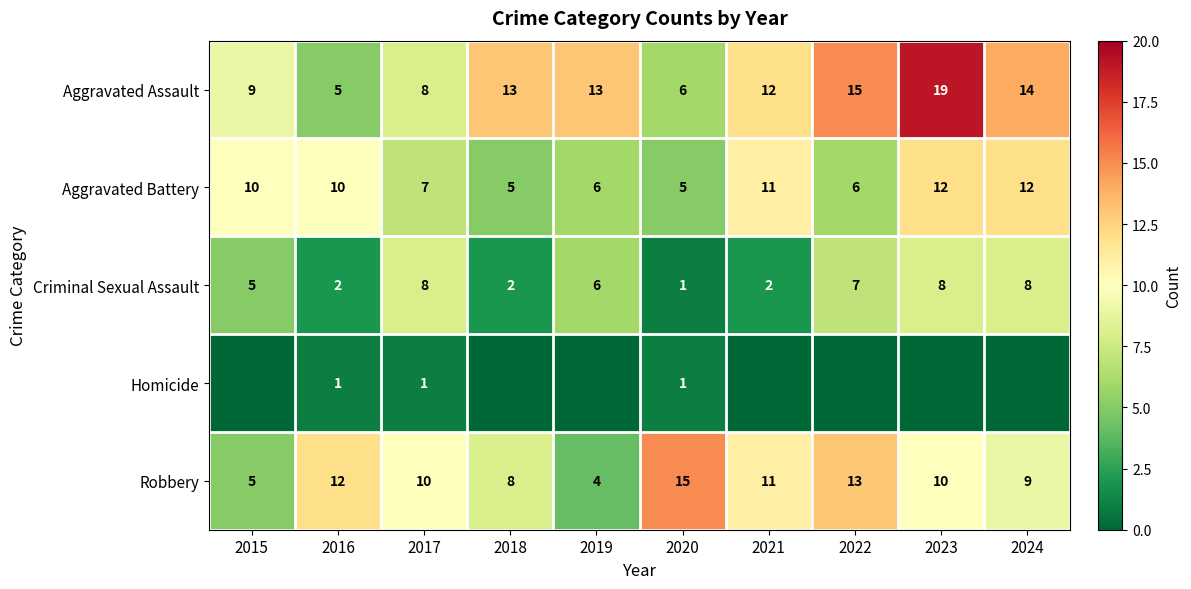

At which category is the sum across all series the highest?

2023